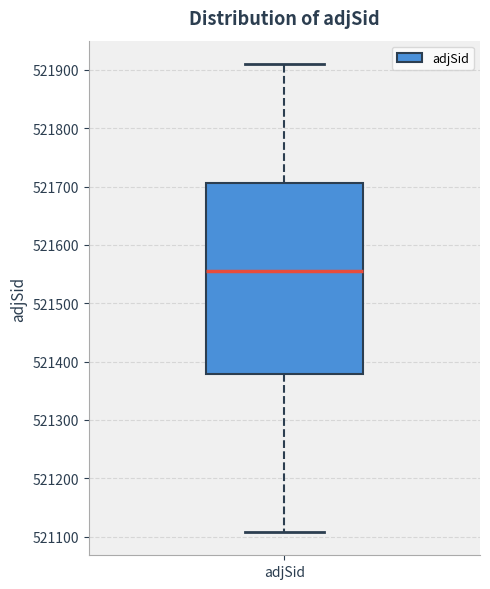

Read this box plot against the y-axis: the position of the median line, the range covered by the box, and the ends of both whiskers. The values are not printed on the chart, so give them approximately, as read against the axis.

median 521550, box 521380 to 521710, whiskers 521110 to 521910